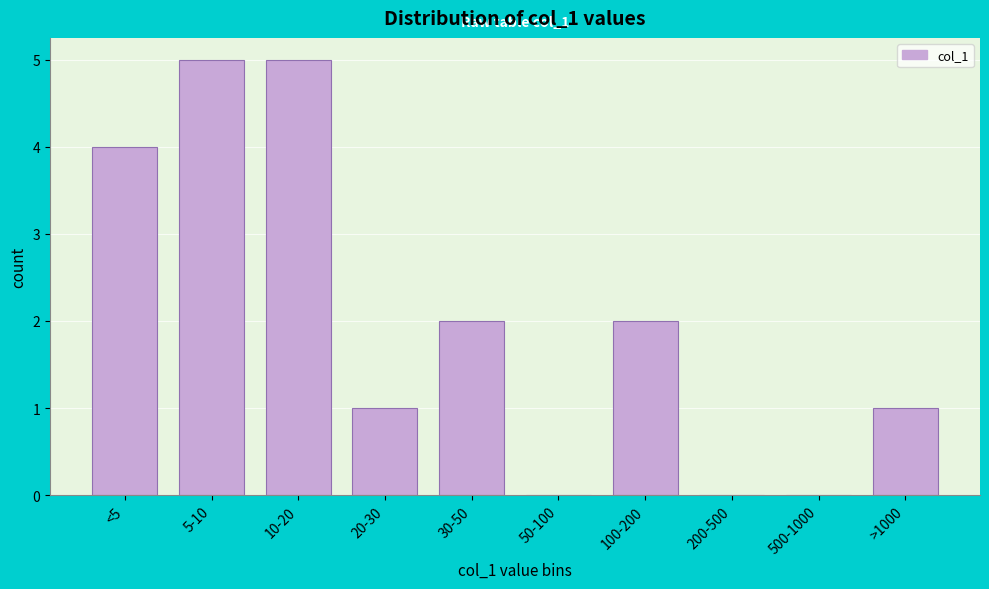

Reading right to left, what are all the values shown in this chart?

>1000=1	500-1000=0	200-500=0	100-200=2	50-100=0	30-50=2	20-30=1	10-20=5	5-10=5	<5=4